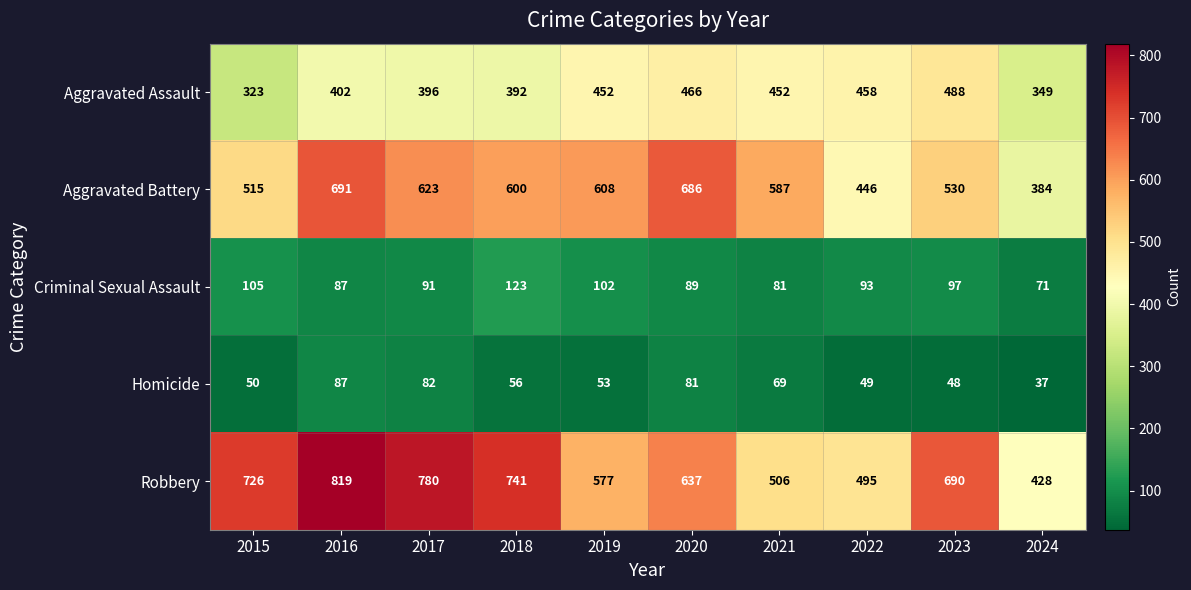

The value of Aggravated Battery at 2015 is 319. True or false?

False